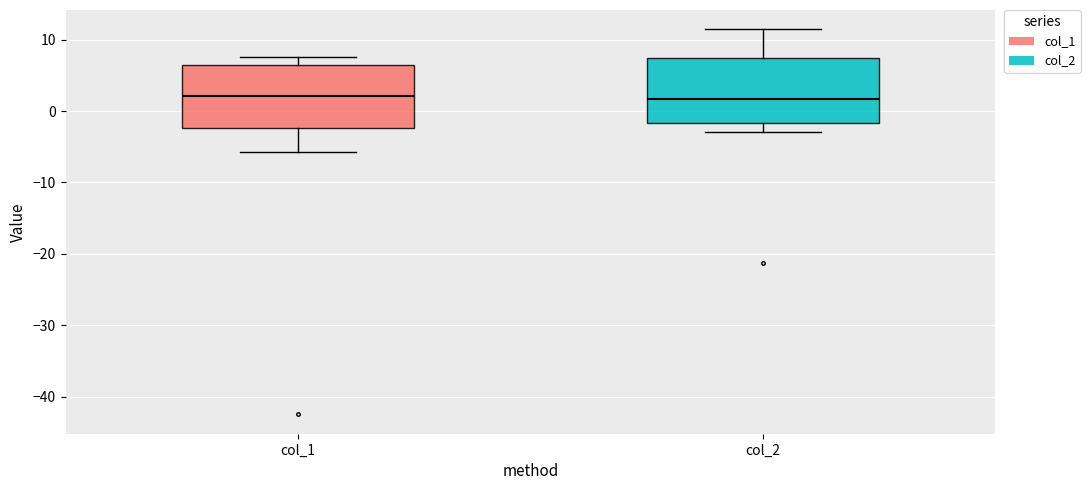

Reading left to right, transcribe this box plot: for each box, give where its median line is, the range the box spans, and where its two whiskers end, as read against the y-axis. The values are not printed on the chart, so give them approximately, as read against the axis.

col_1: median 2, box -2 to 6, whiskers -6 to 8
col_2: median 2, box -2 to 7, whiskers -3 to 11